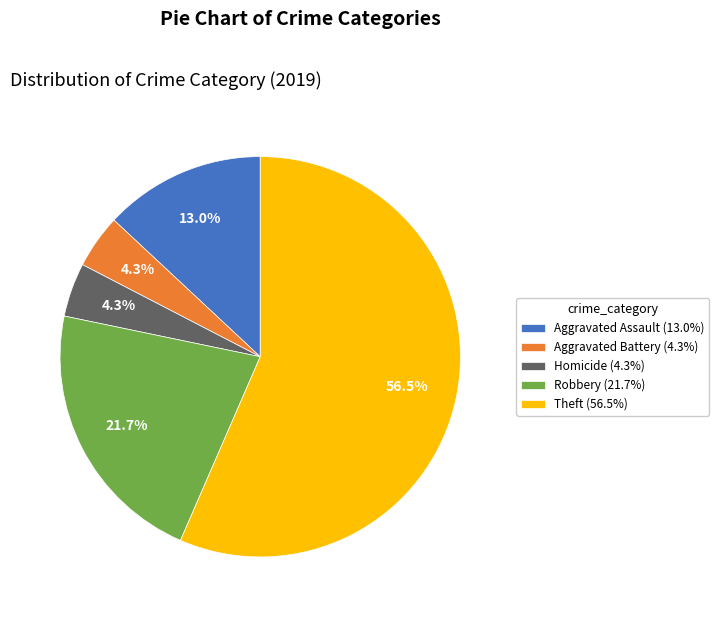

Between Aggravated Battery (4.3%) and Aggravated Assault (13.0%), which is larger?

Aggravated Assault (13.0%)